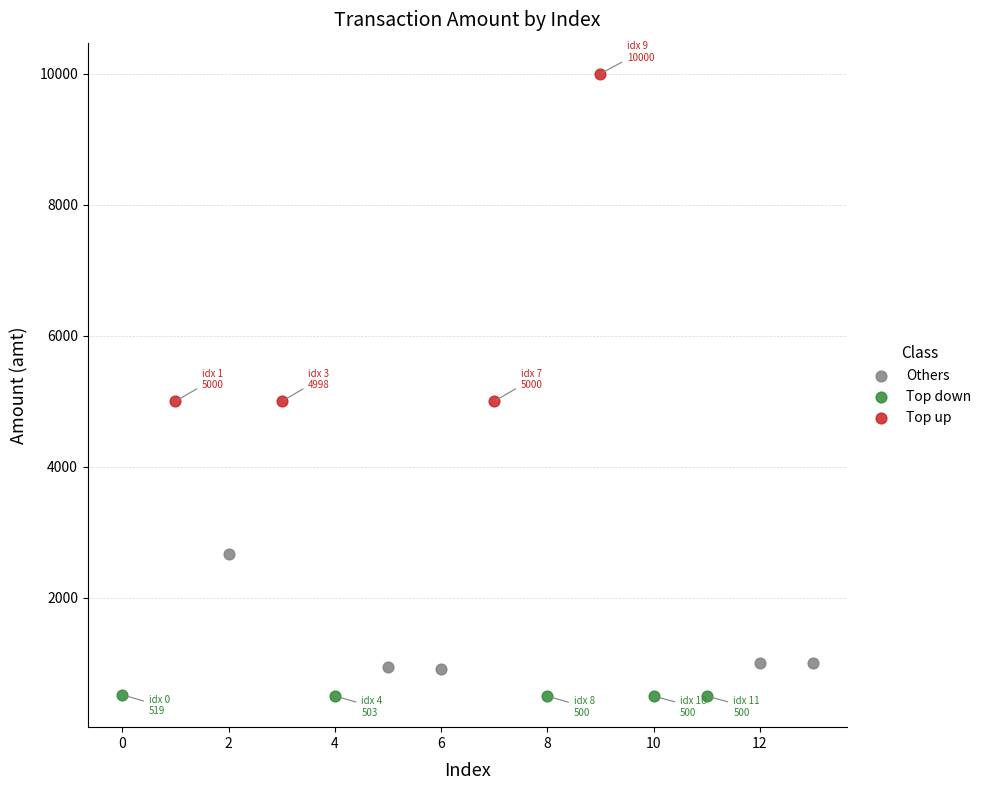

Which series reaches the maximum Y coordinate?

Top up